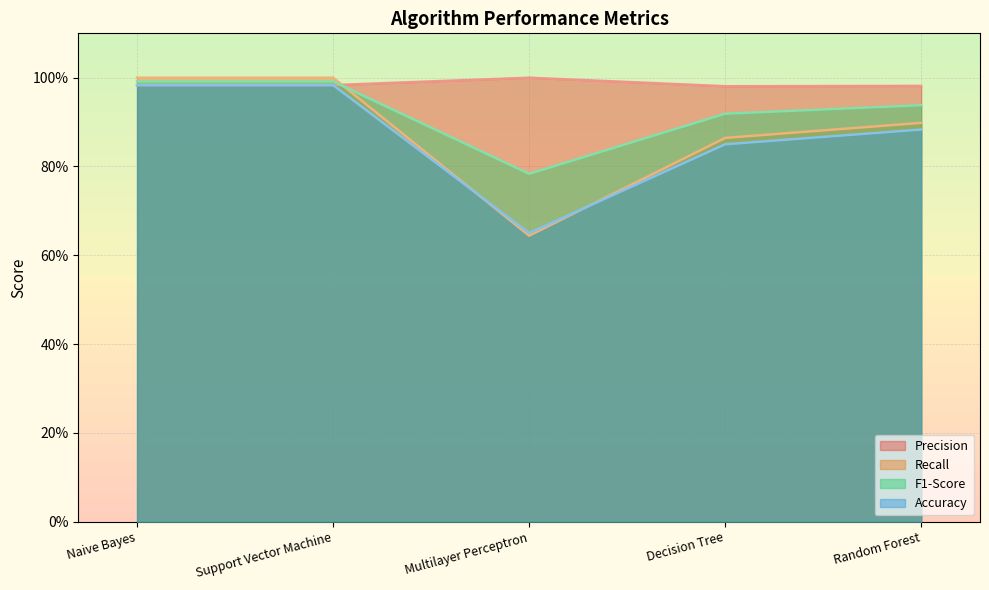

What is the average value of the Precision series?

1.0